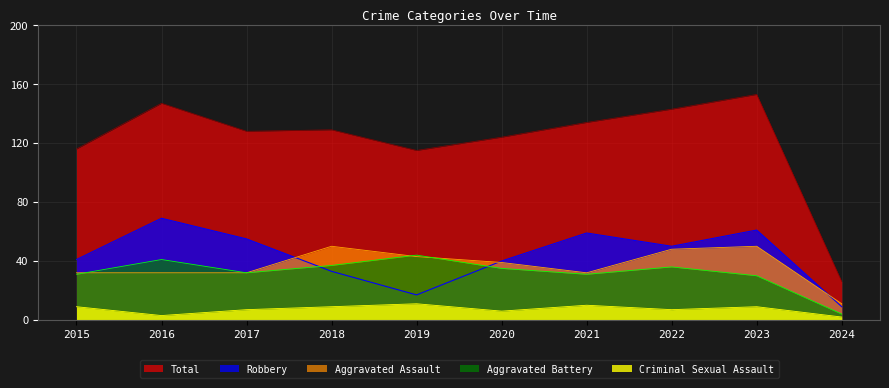

Which series has the widest spread of values?

Total